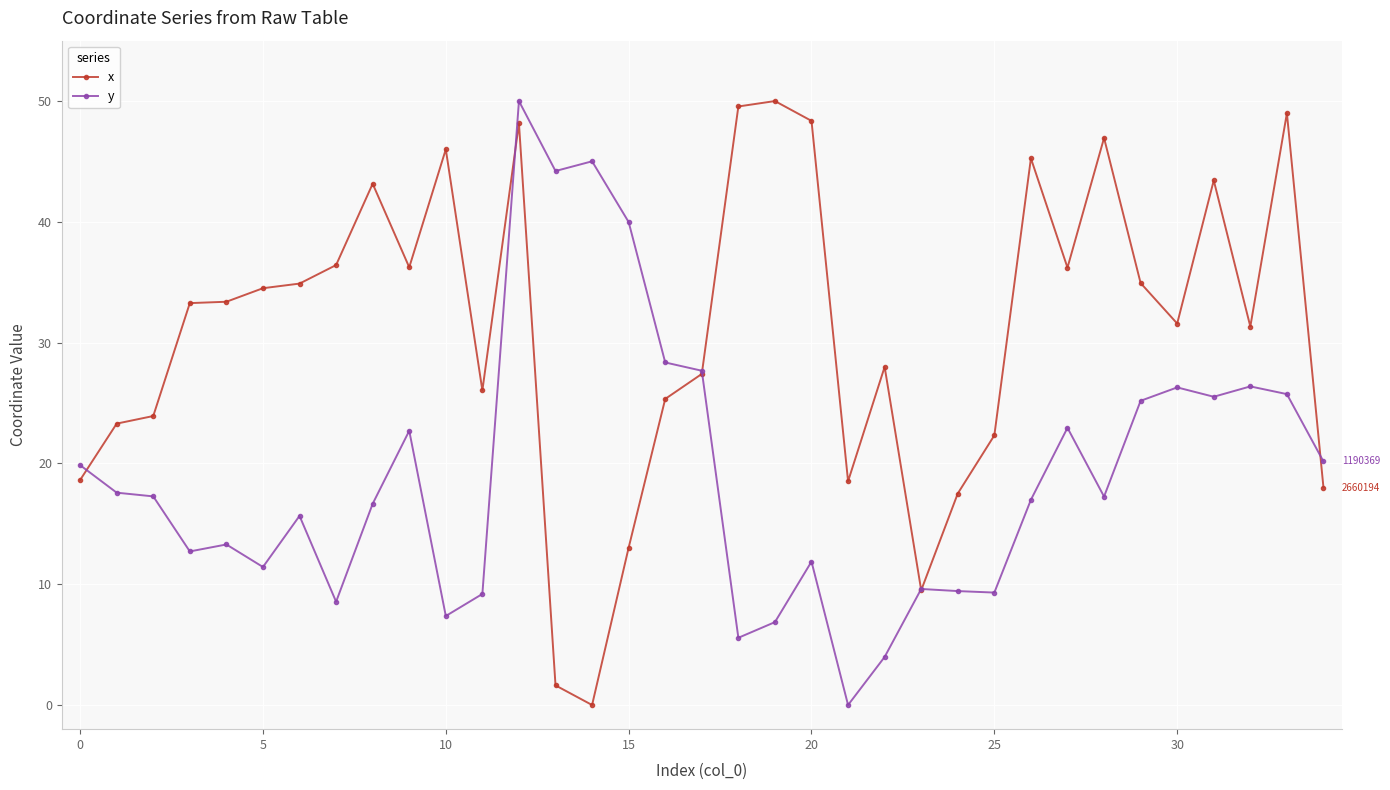

List the series in order of their overall mean, lowest first.

y, x